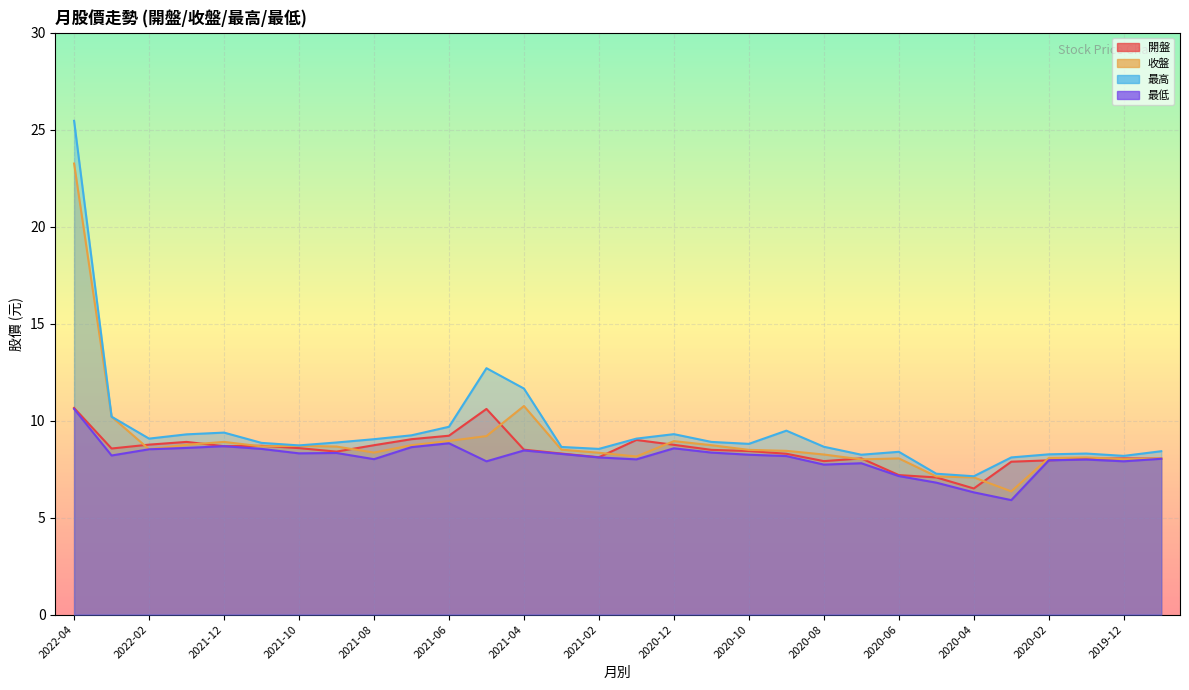

What is the sum of the 收盤 values at 2022-02 and 2021-02?

16.9